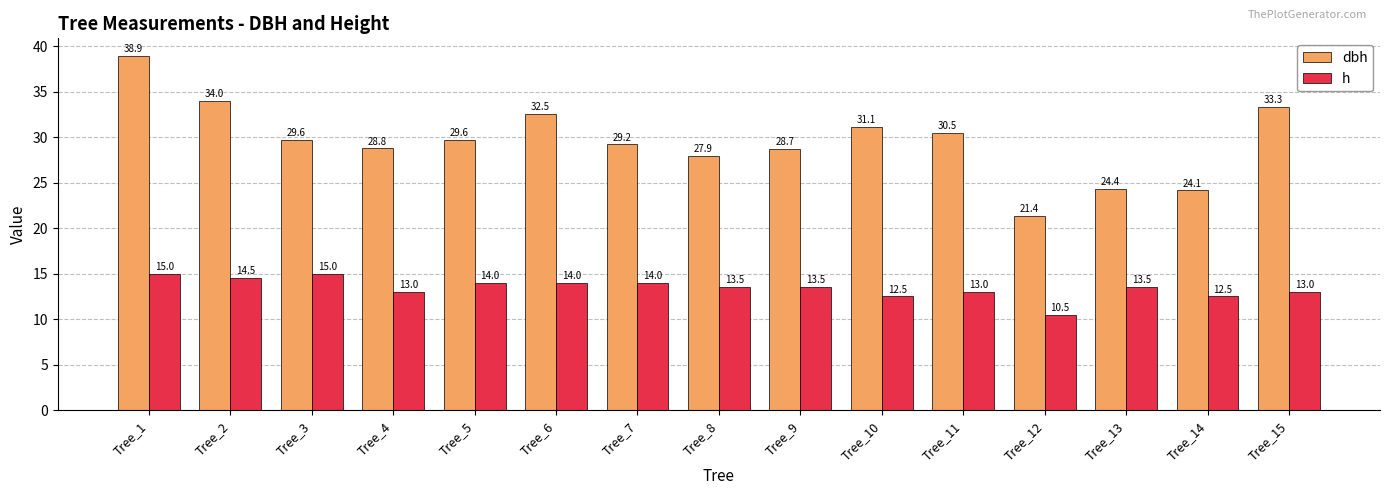

What is the greatest value displayed?

38.9